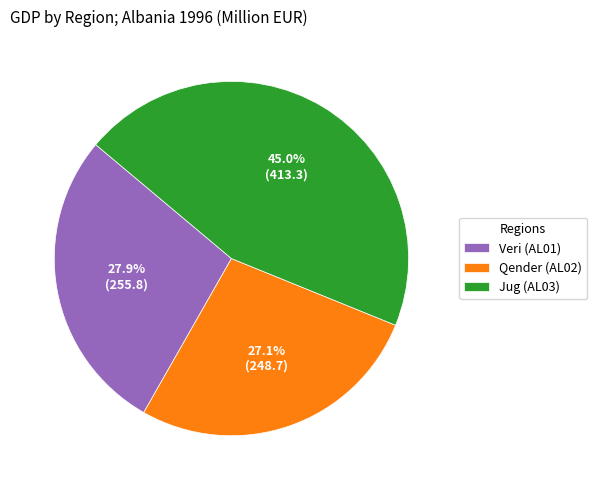

Which has a higher value, Jug (AL03) or Veri (AL01)?

Jug (AL03)